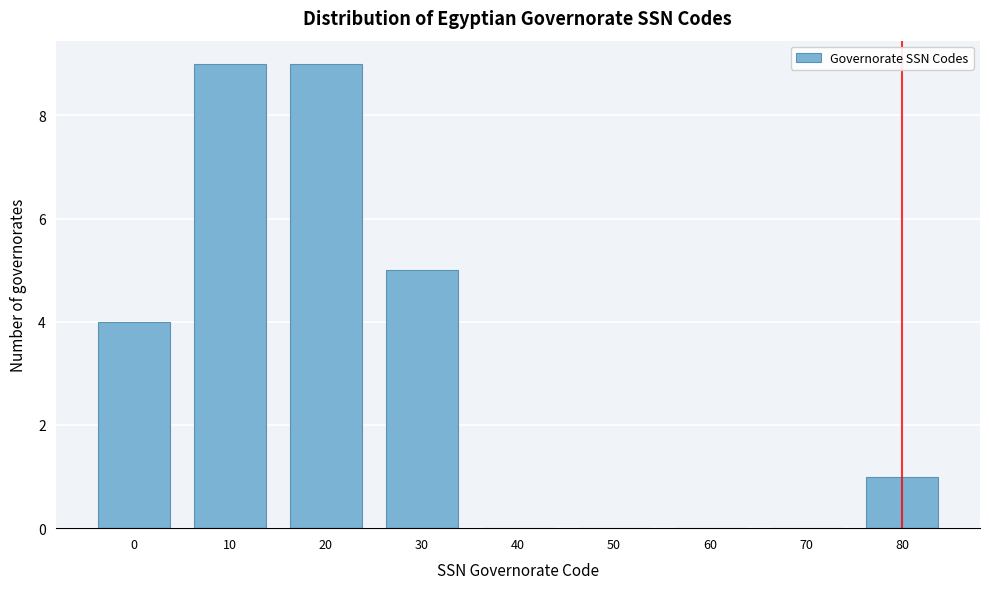

Reading right to left, what are all the values shown in this chart?

80=1	70=0	60=0	50=0	40=0	30=5	20=9	10=9	0=4